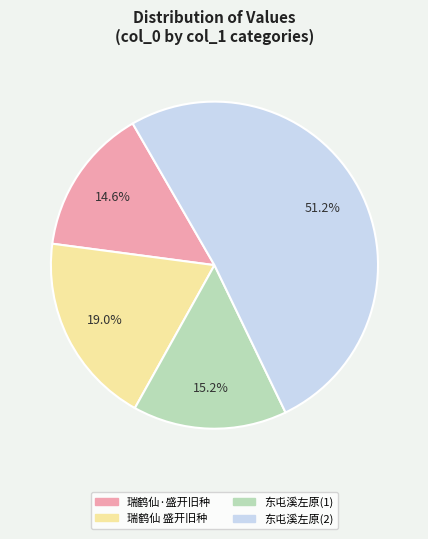

Is there a majority slice in this chart?

Yes